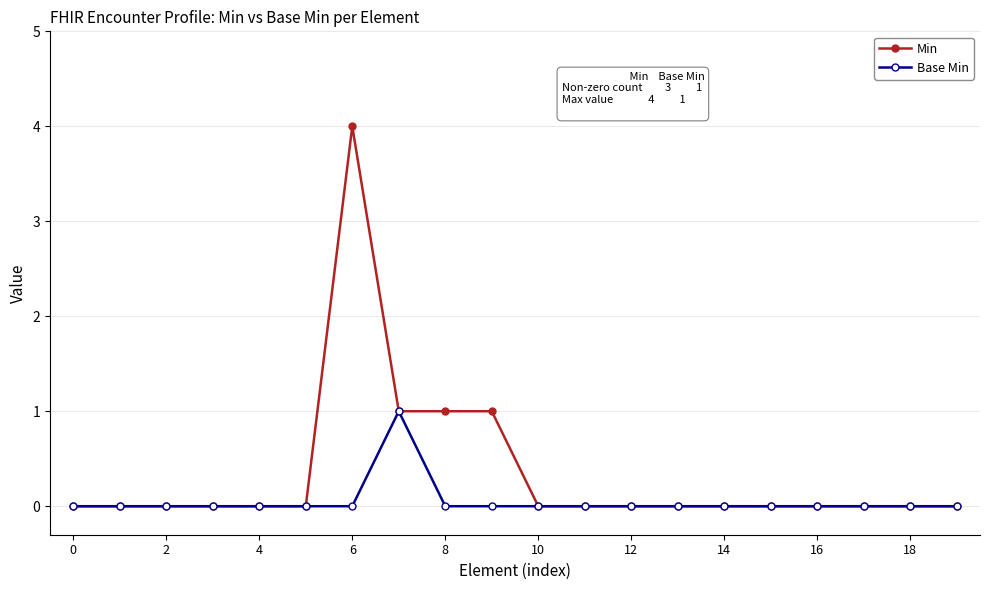

What is the greatest value displayed?

4